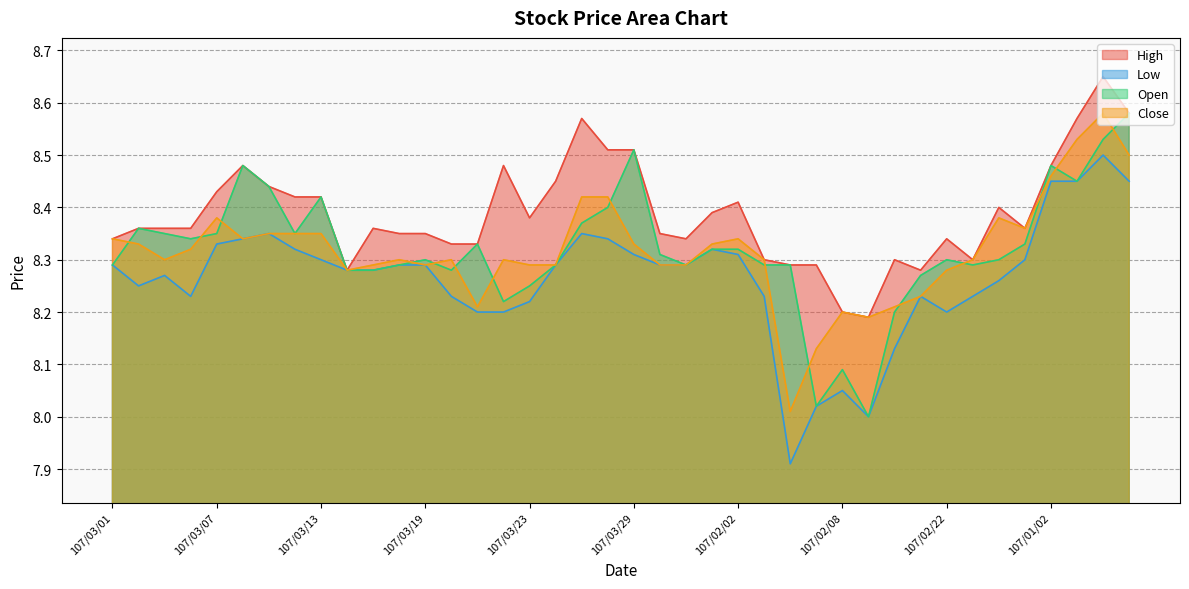

True or false: Close has a value of 5.1 at 107/02/27.

False